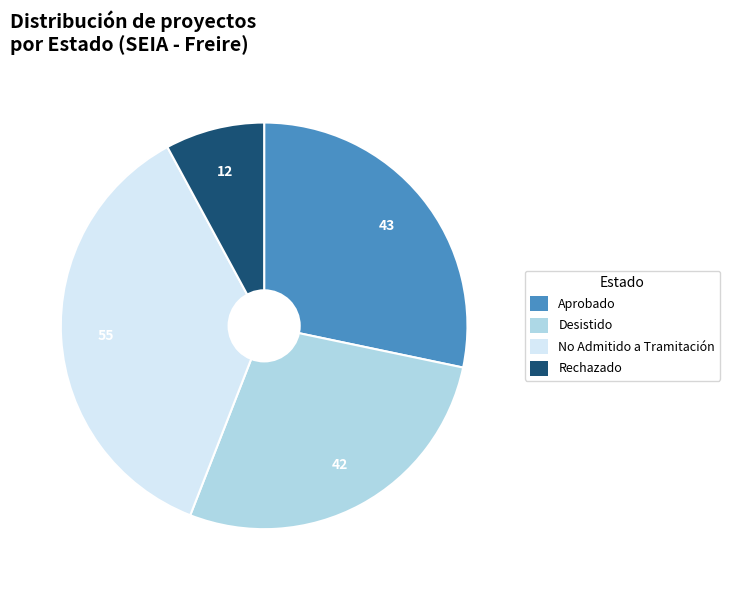

Rank the categories by value from highest to lowest.

No Admitido a Tramitación, Aprobado, Desistido, Rechazado